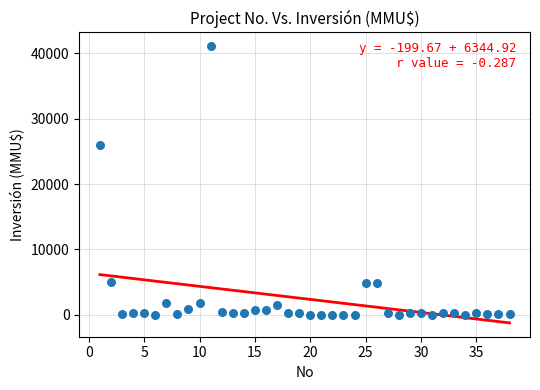

What Y value in the scatter plot is closest to 20537?

26000